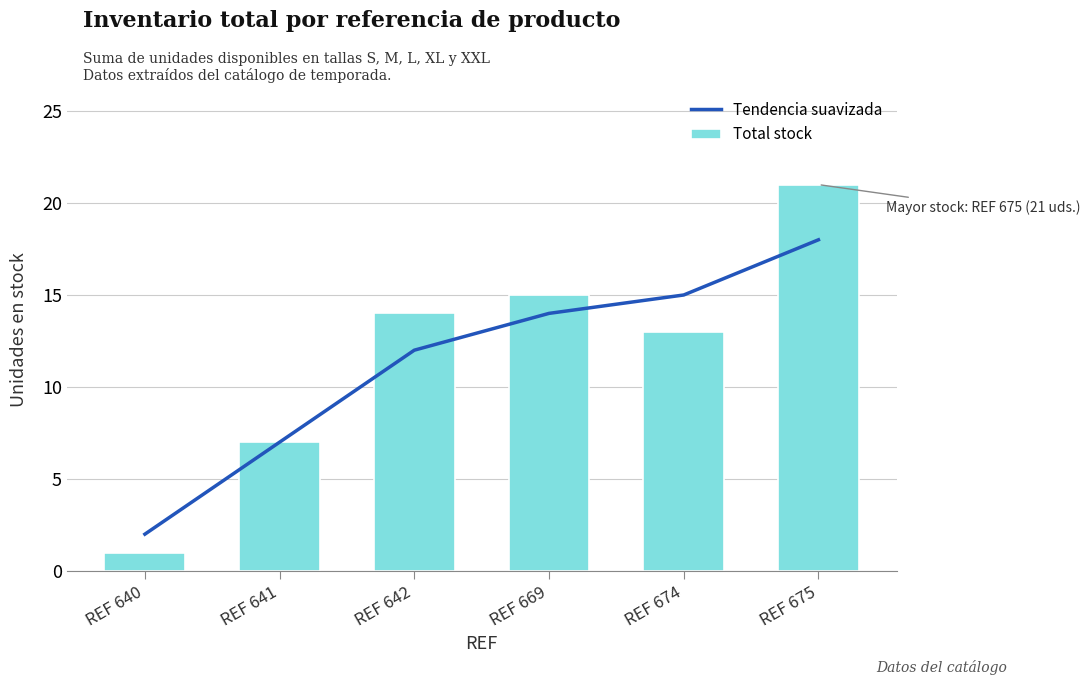

Which series has the widest spread of values?

Total stock